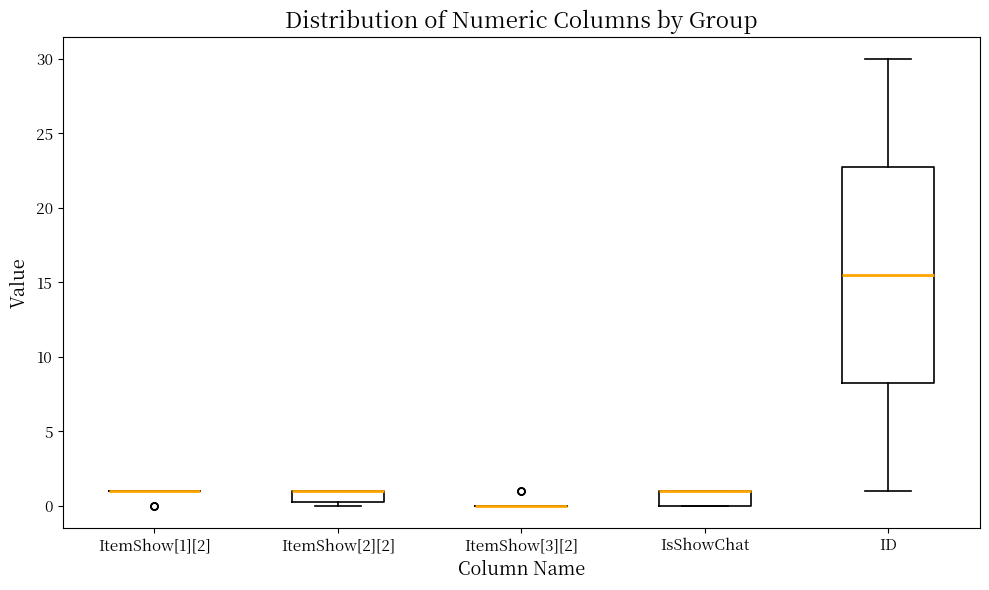

Reading left to right, transcribe this box plot: for each box, give where its median line is, the range the box spans, and where its two whiskers end, as read against the y-axis. The values are not printed on the chart, so give them approximately, as read against the axis.

ItemShow[1][2]: box collapsed to a line at 1.0, whiskers 1.0 to 1.0
ItemShow[2][2]: median 1.0 (drawn on the box's upper edge), box 0.5 to 1.0, whiskers 0.0 to 1.0
ItemShow[3][2]: box collapsed to a line at 0.0, whiskers 0.0 to 0.0
IsShowChat: median 1.0 (drawn on the box's upper edge), box 0.0 to 1.0, whiskers 0.0 to 1.0
ID: median 15.5, box 8.5 to 23.0, whiskers 1.0 to 30.0